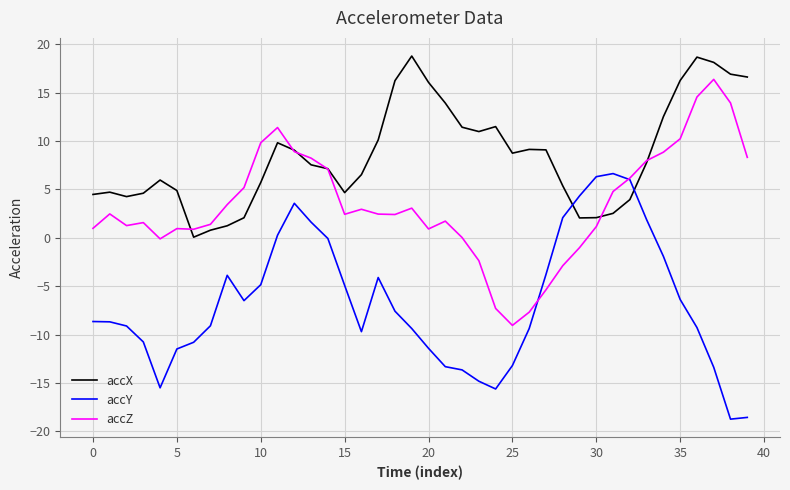

Rank the series by their average value, from highest to lowest.

accX, accZ, accY